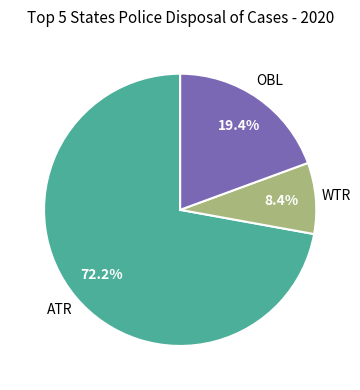

Is there a majority slice in this chart?

Yes